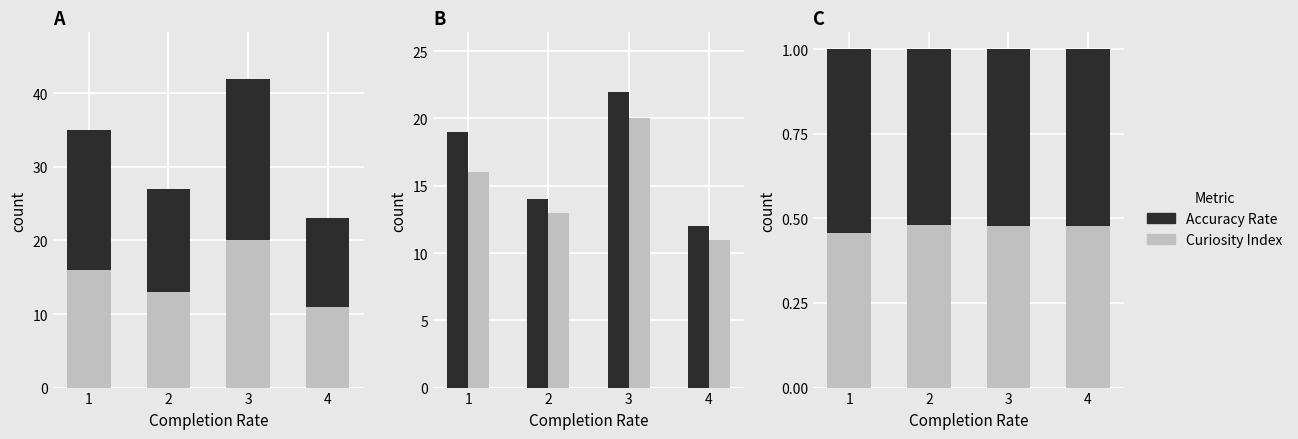

Count the number of data series in this chart.

2